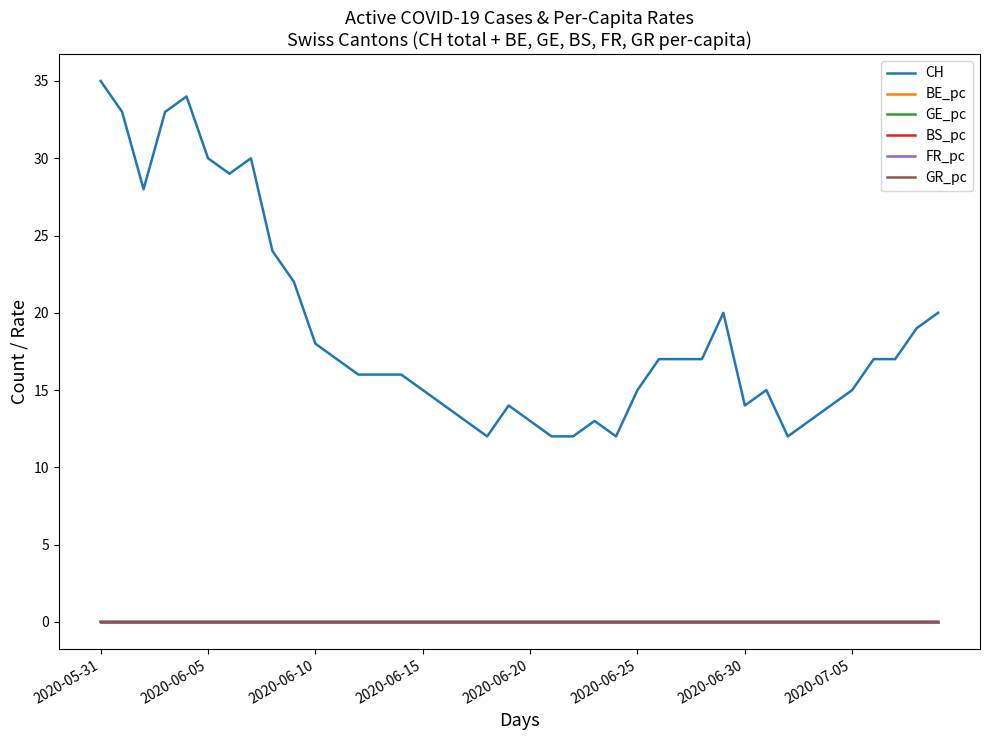

Which series has the largest total across all categories?

CH